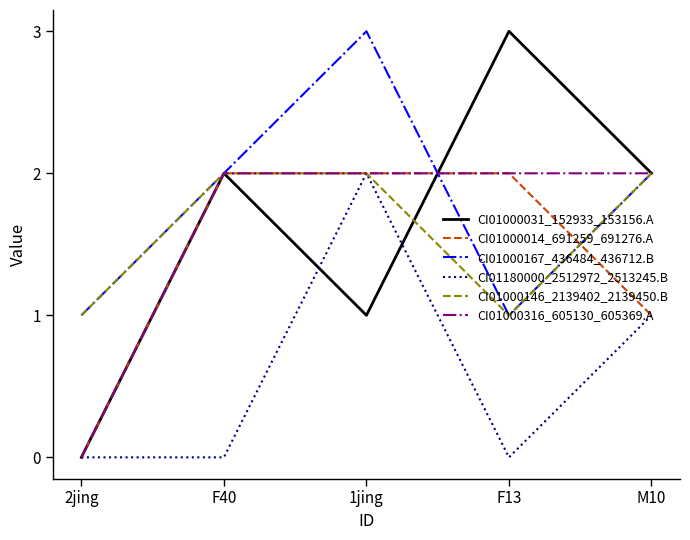

Is it true that CI01000031_152933_153156.A equals 0 at 2jing?

True